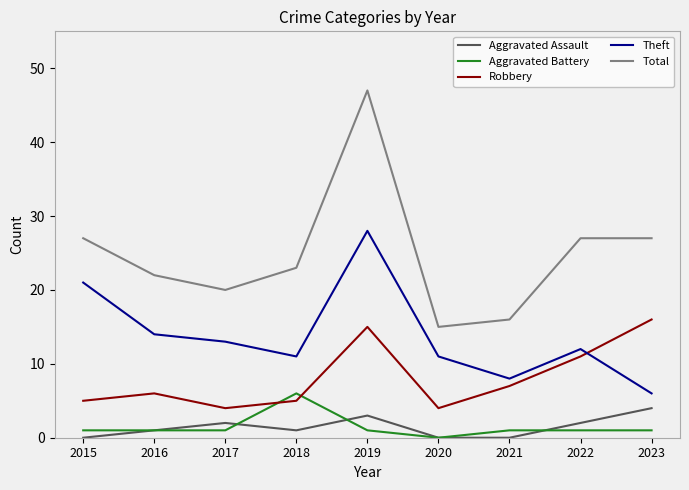

Which category has the highest value across all series?

2019